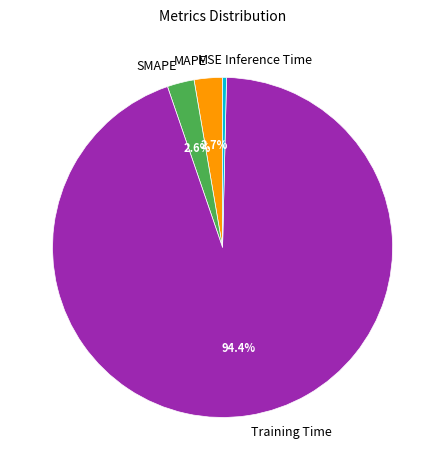

What is the majority slice?

Training Time